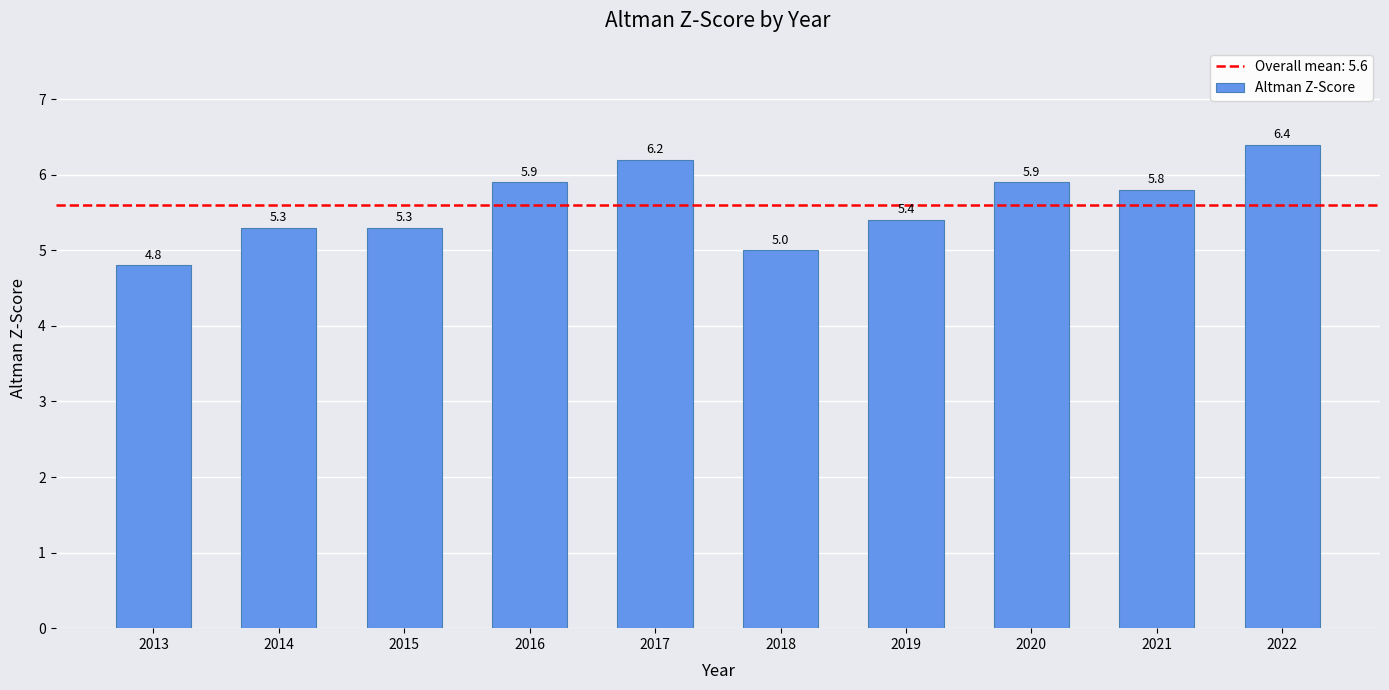

Which label corresponds to the largest value in the chart?

2022